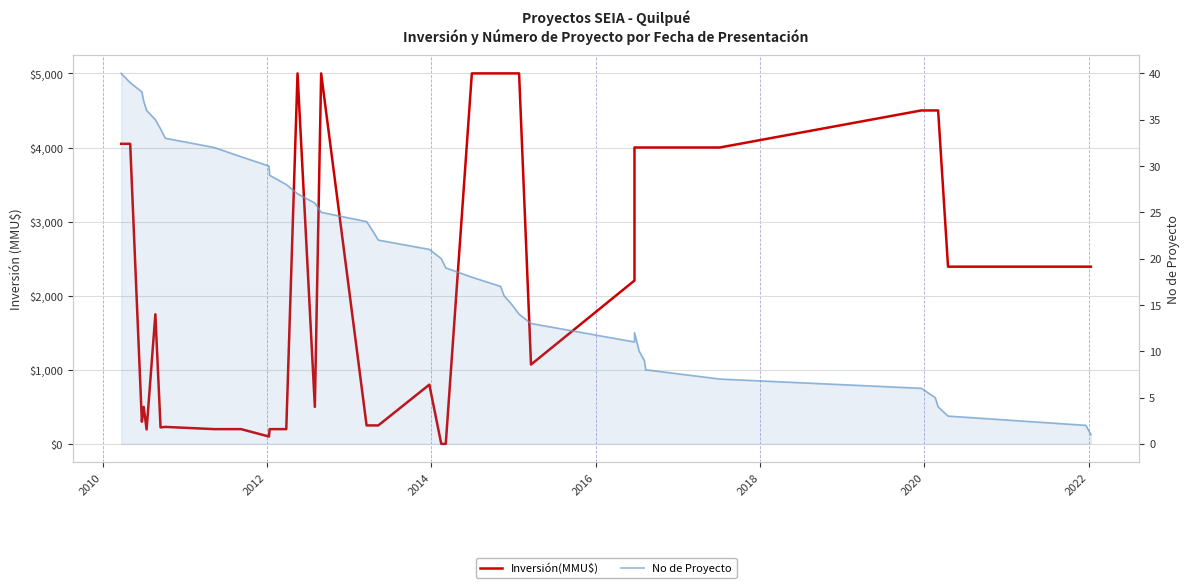

How many data points in Inversión(MMU$) are above 2392?

17